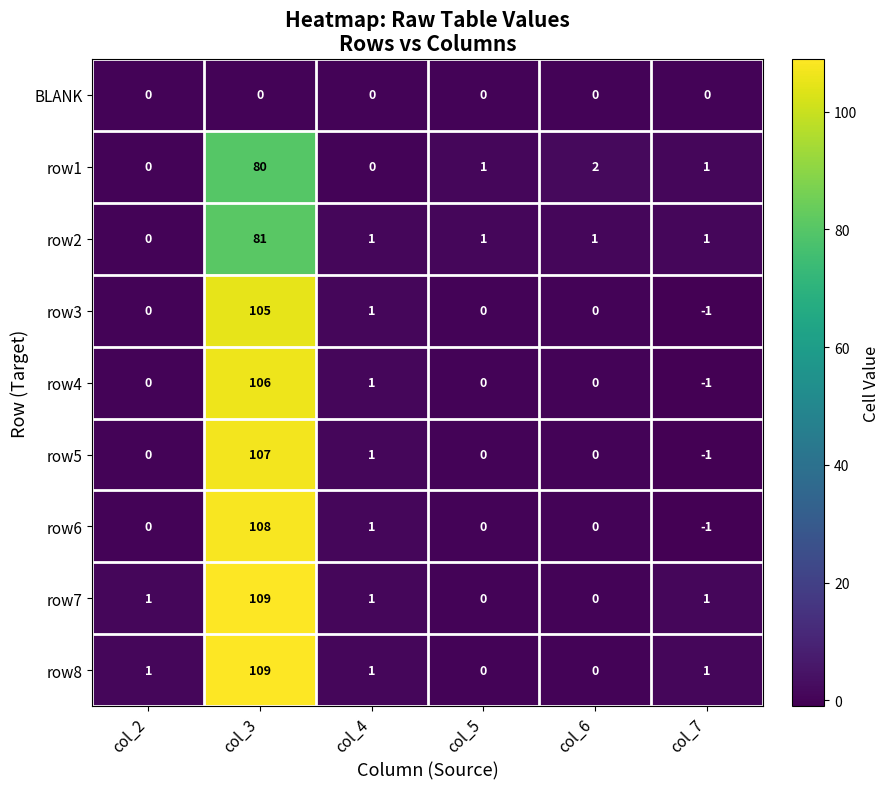

The value of row5 at col_6 is 0. True or false?

True